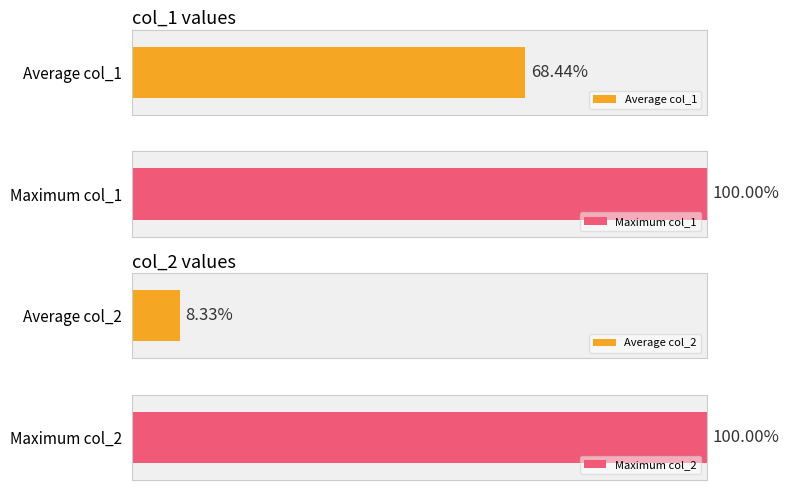

The col_1 series shows 26 at 29. True or false?

False